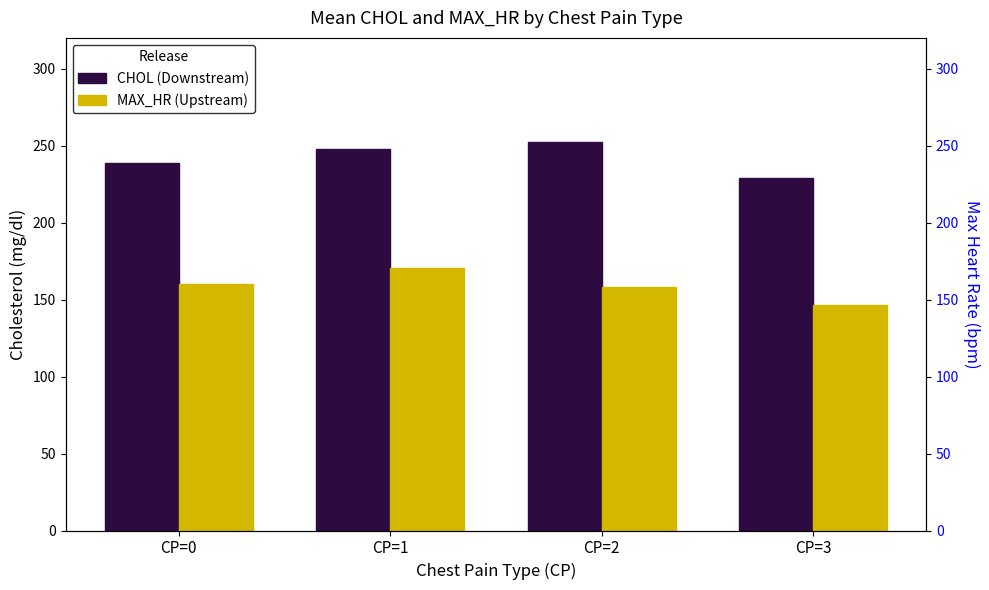

Reading right to left, what are all the values shown in this chart?

CHOL (mg/dl): 229.1	252.4	247.8	238.4
MAX_HR (bpm): 146.3	157.9	170.6	160.1